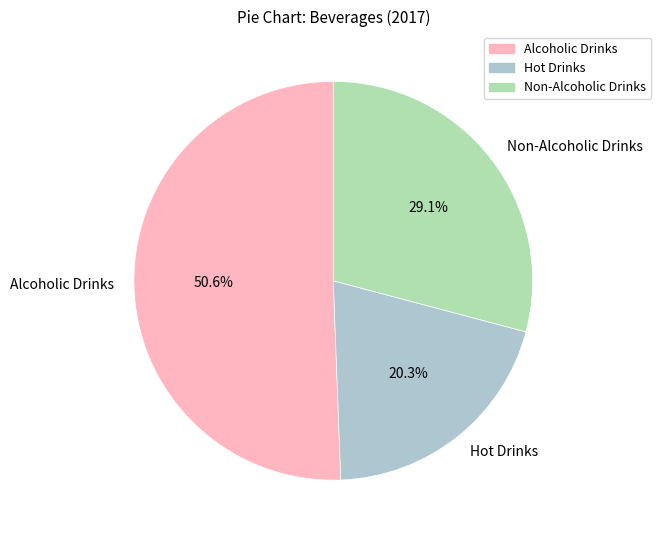

To the nearest percent, what is the average slice percentage?

33%